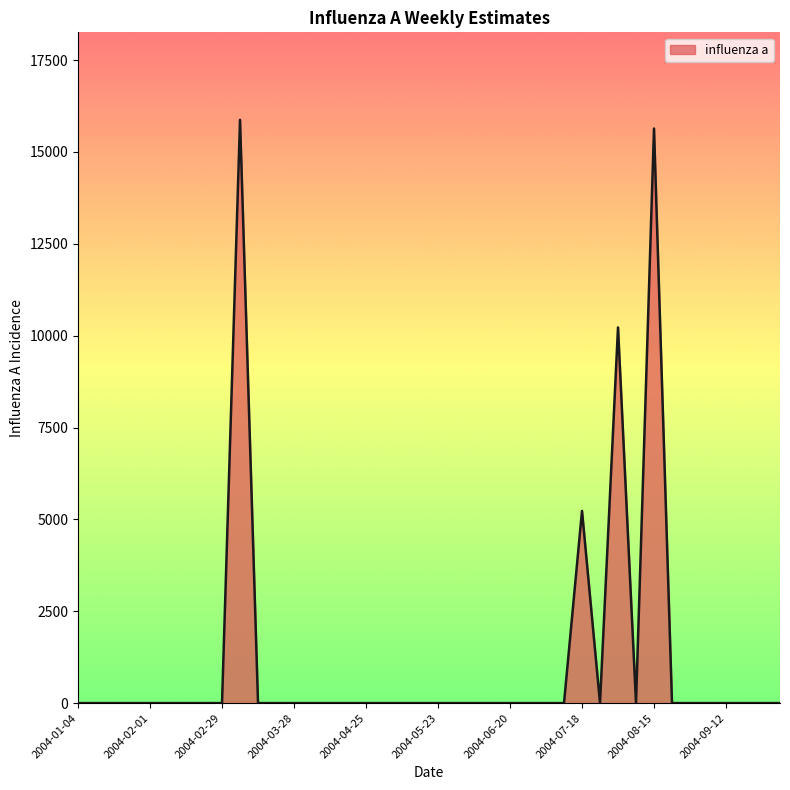

What is the sum of all values?

46967.4